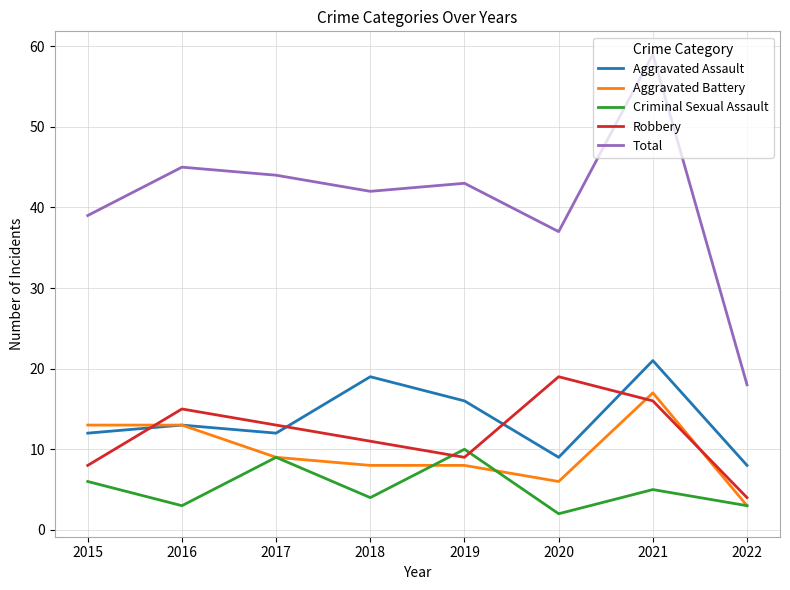

Rank the series by their maximum value, from lowest to highest.

Criminal Sexual Assault, Aggravated Battery, Robbery, Aggravated Assault, Total